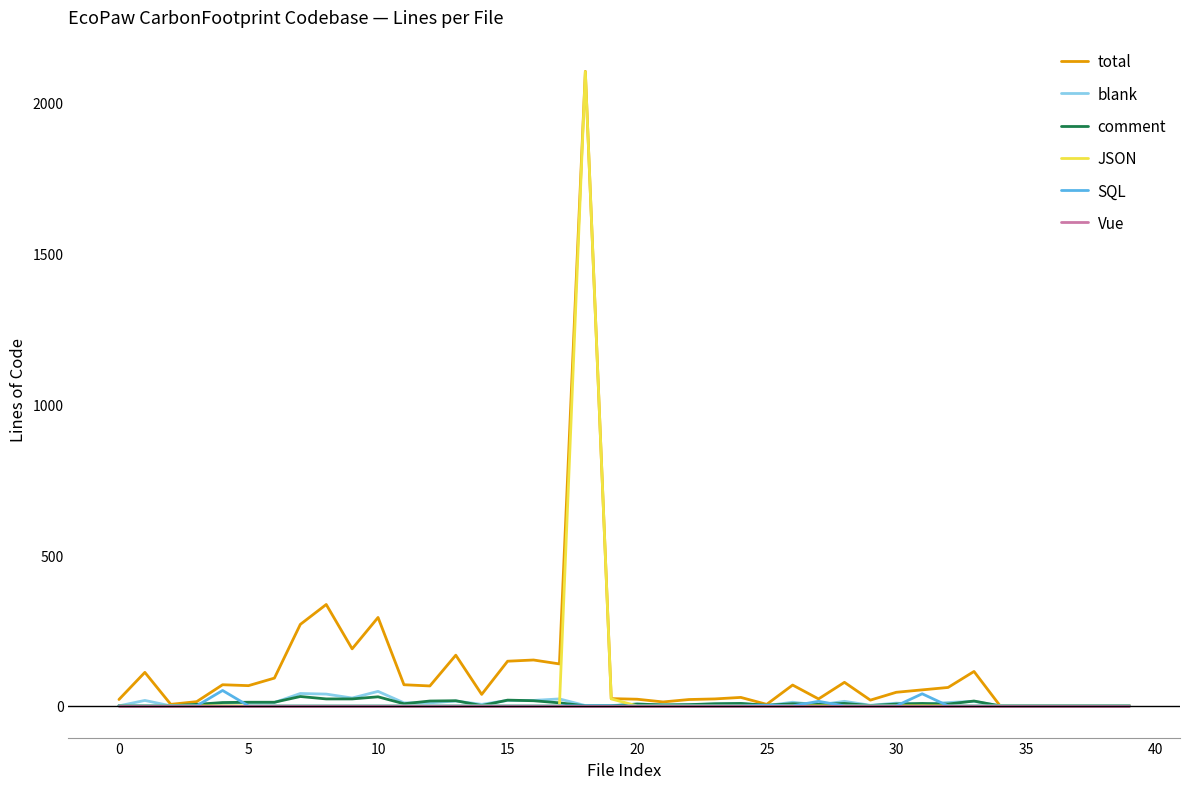

How many values in the SQL series exceed 0?

4